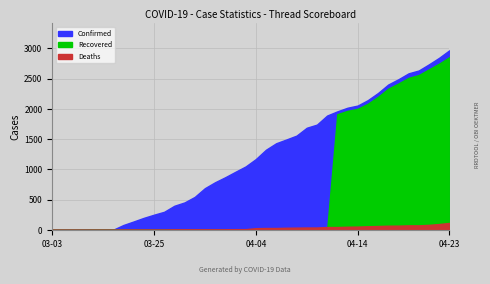

Rank the series by their maximum value, from highest to lowest.

Confirmed, Recovered, Deaths